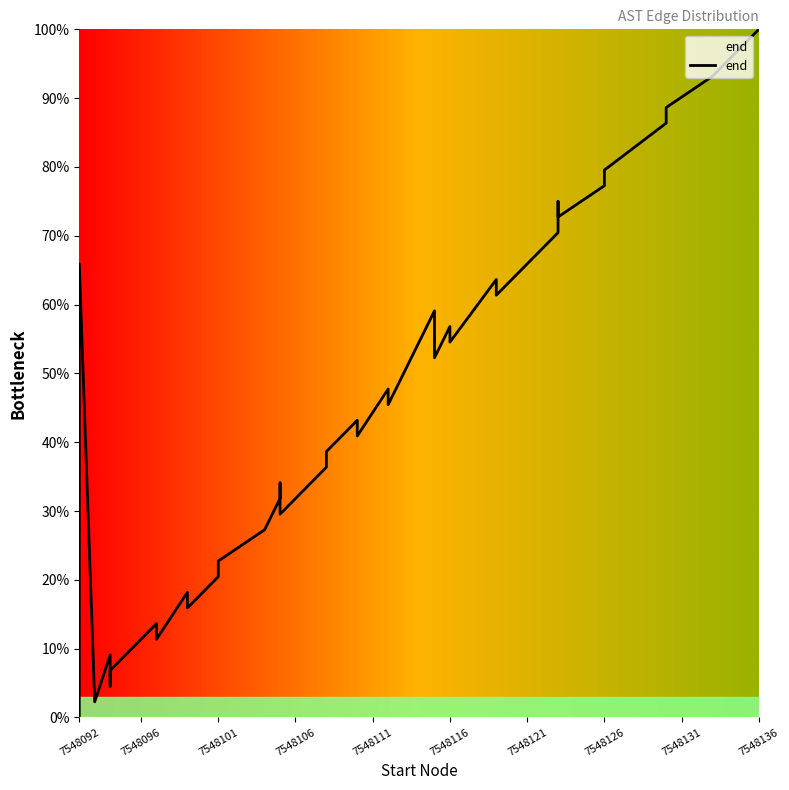

How many lines are shown in the chart?

1